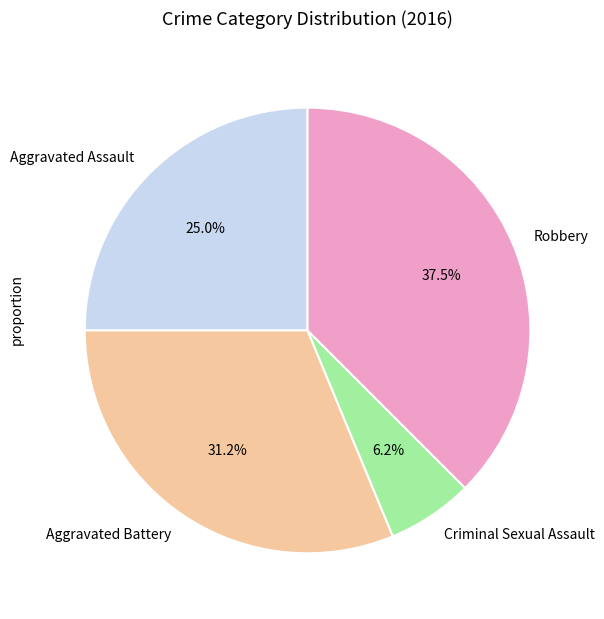

How many segments does this pie chart have?

4